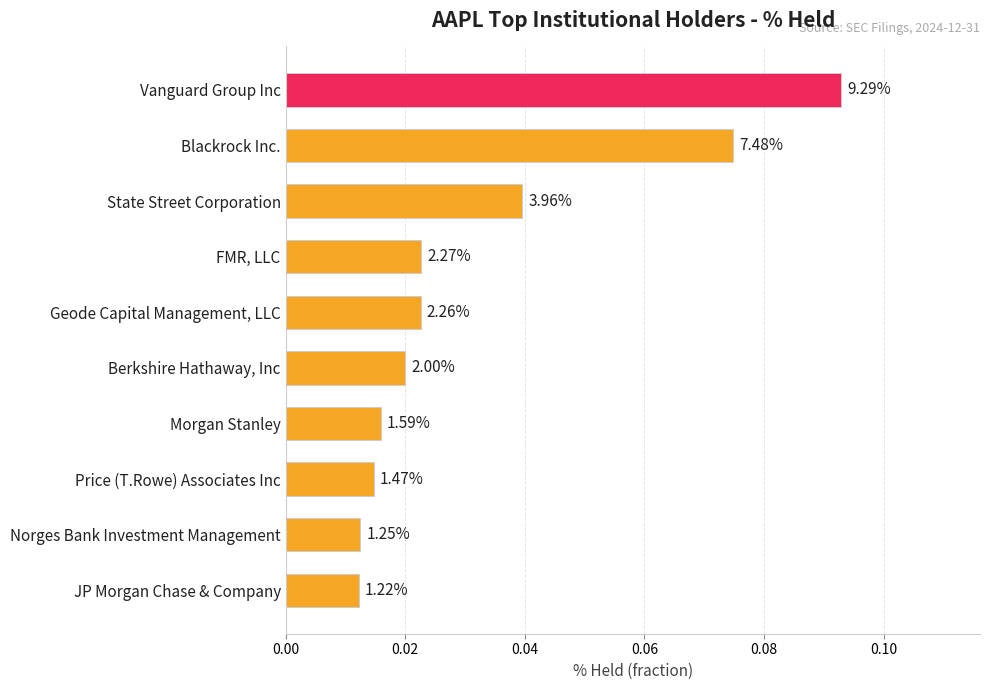

Are the bars horizontal?

Yes